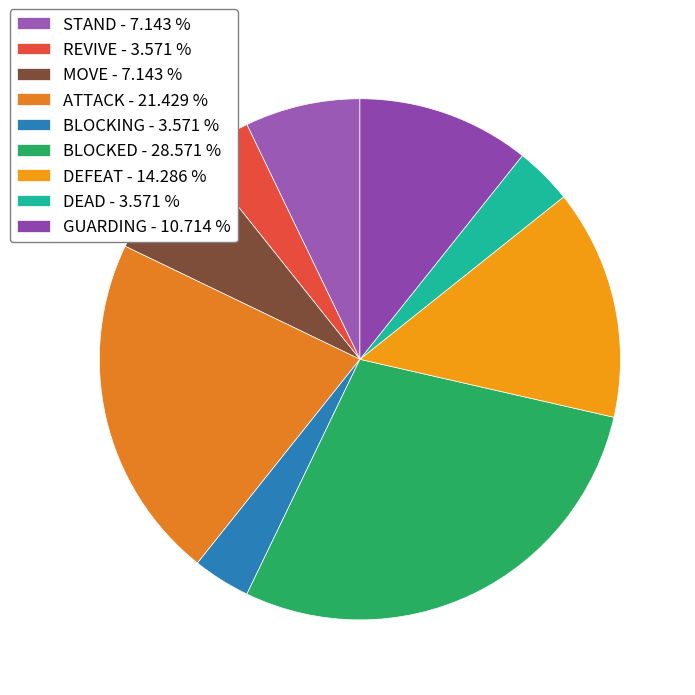

What is the change in value from BLOCKING to DEFEAT?

+3